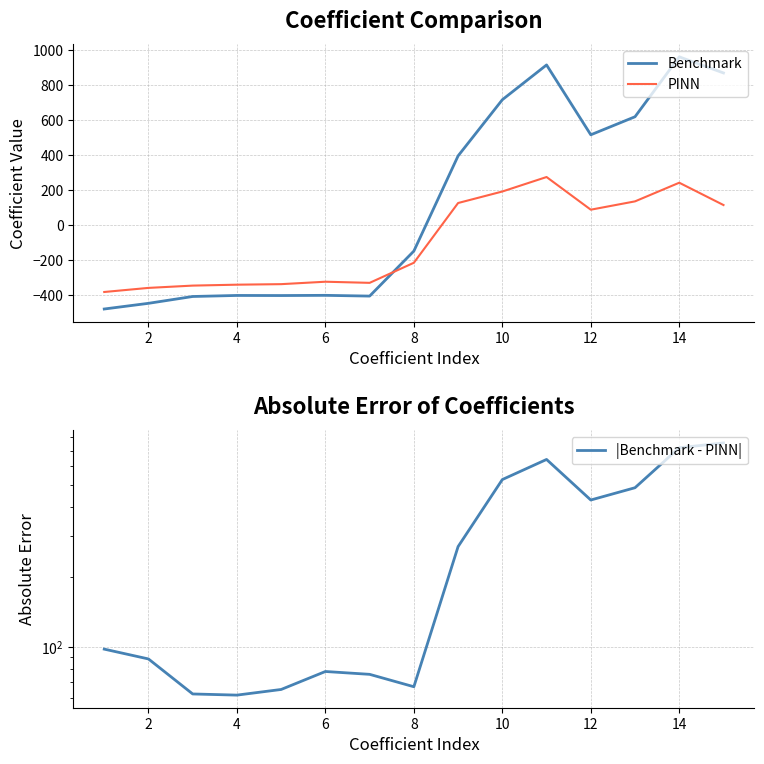

What is the minimum value for Benchmark?

-482.0